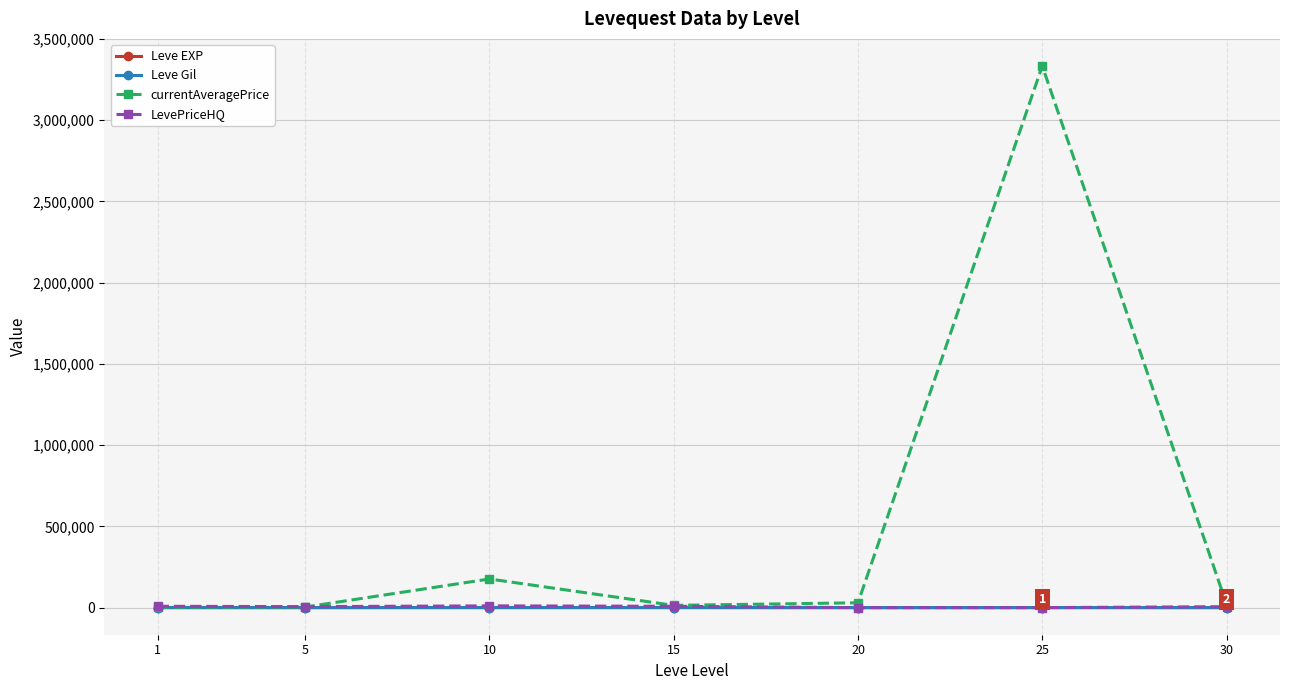

Which series has the widest spread of values?

currentAveragePrice